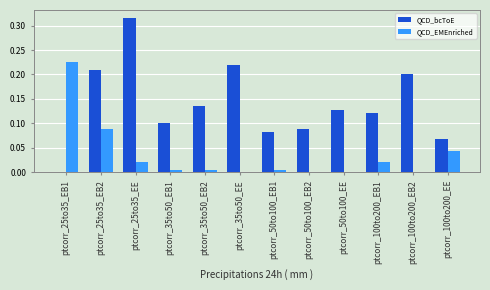

Does the chart contain stacked bars?

No